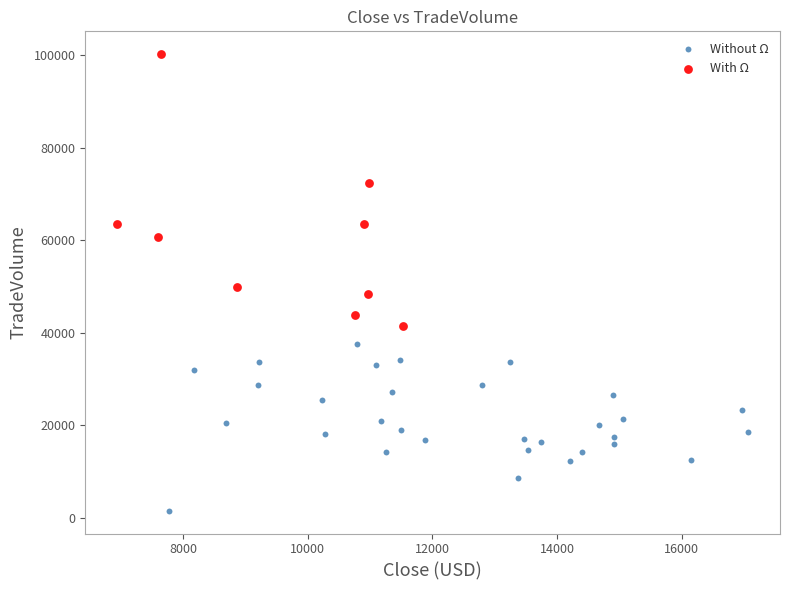

Which series contains the highest Y value?

With Ω